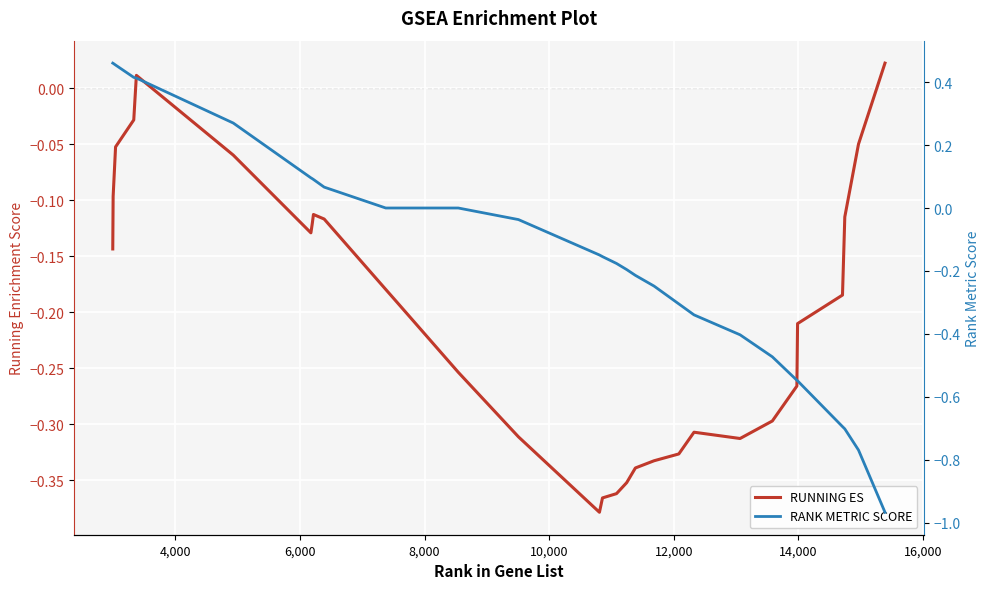

At how many categories does at least one series exceed 0?

11